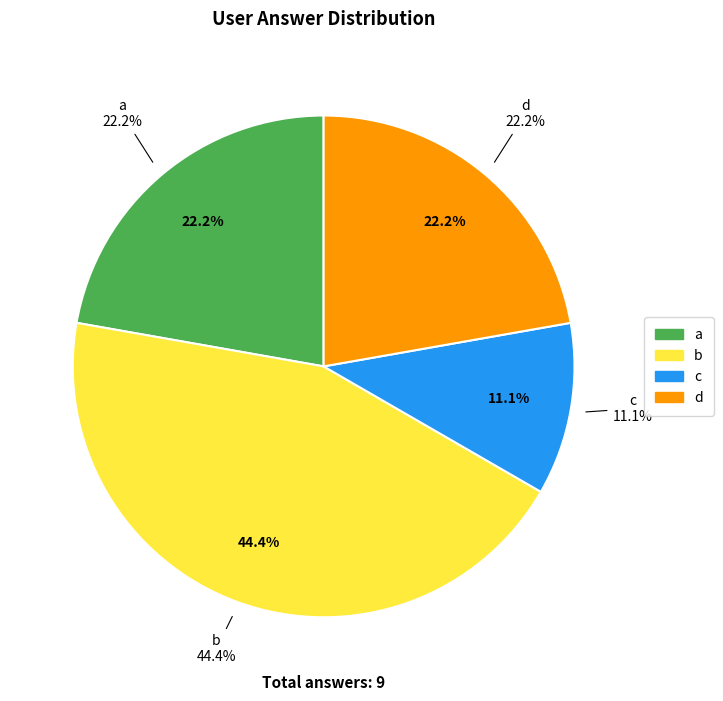

To the nearest percent, what is the combined percentage of b and d?

67%